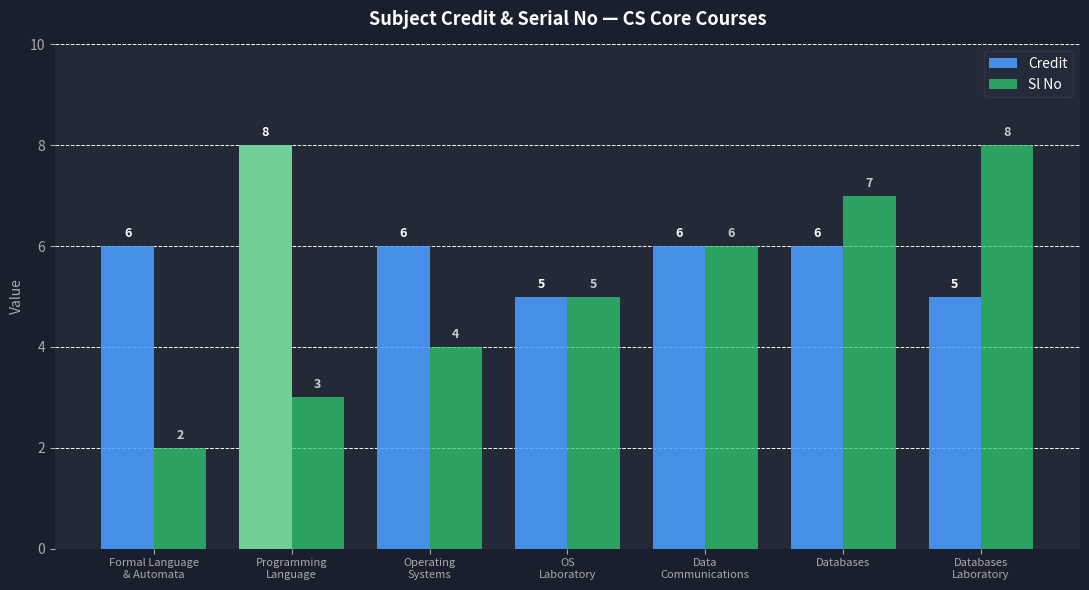

What is the difference between the maximum and minimum values in the Sl No series?

6